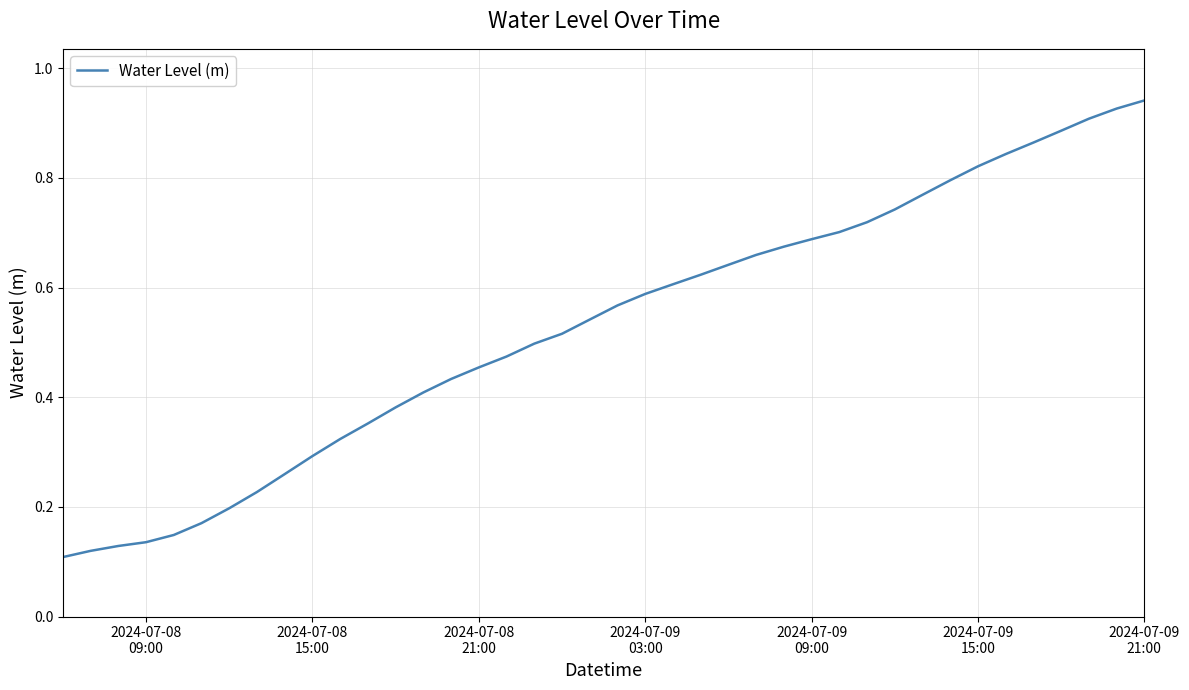

Reading left to right, what are all the values shown in this chart?

0.1	0.1	0.1	0.1	0.1	0.2	0.2	0.2	0.3	0.3	0.3	0.4	0.4	0.4	0.4	0.5	0.5	0.5	0.5	0.5	0.6	0.6	0.6	0.6	0.6	0.7	0.7	0.7	0.7	0.7	0.7	0.8	0.8	0.8	0.8	0.9	0.9	0.9	0.9	0.9